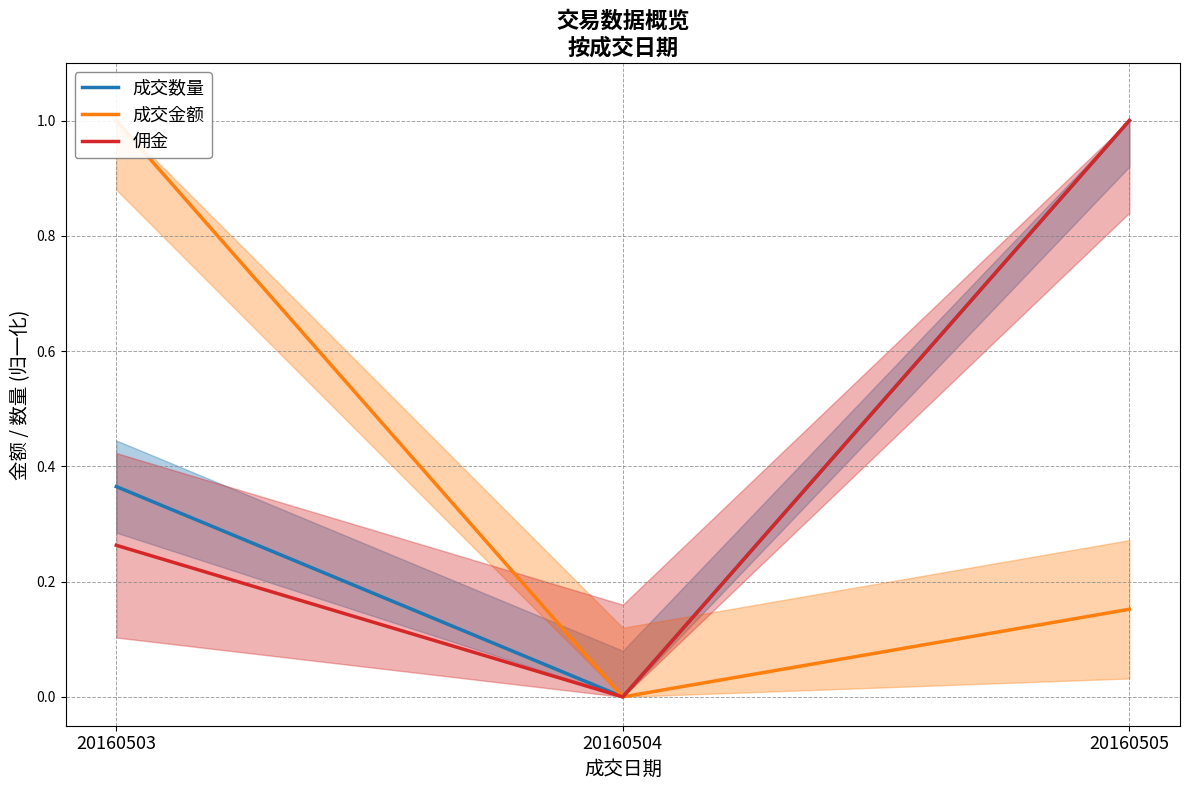

What is the difference between the 成交金额 values at 20160504 and 20160505?

0.2